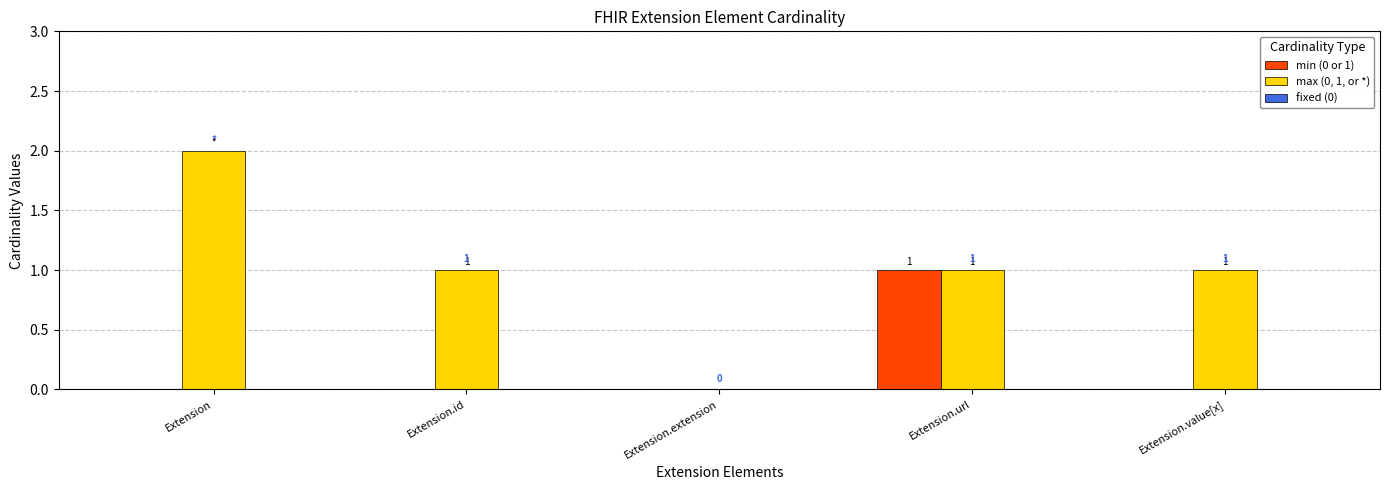

Which series has the largest total across all categories?

max (0, 1, or *)